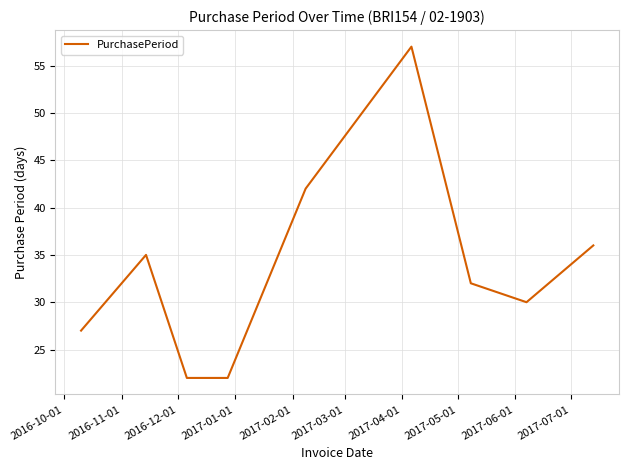

What is the difference between the maximum and minimum values?

35